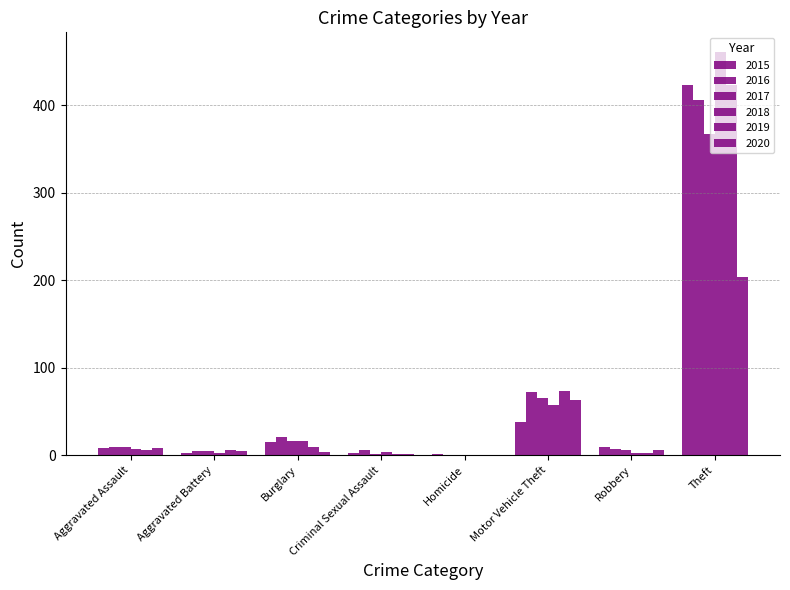

How many categories are shown in the chart?

8